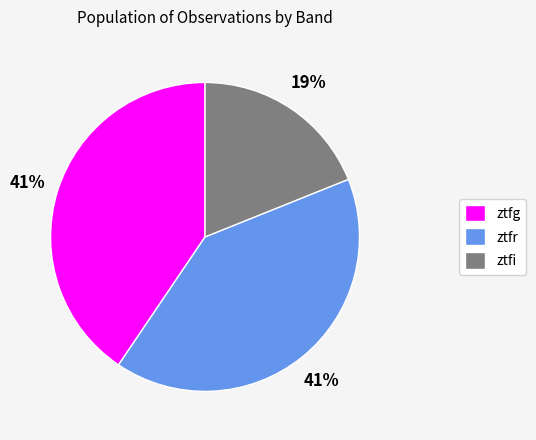

To the nearest percent, what percentage of the pie is ztfi?

19%